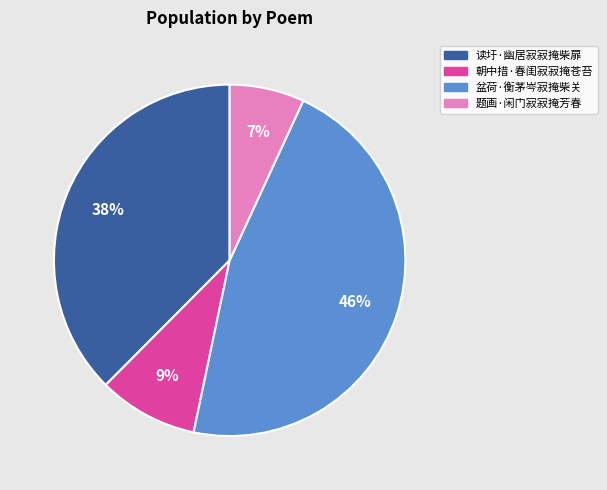

To the nearest percent, what is the average slice percentage?

25%